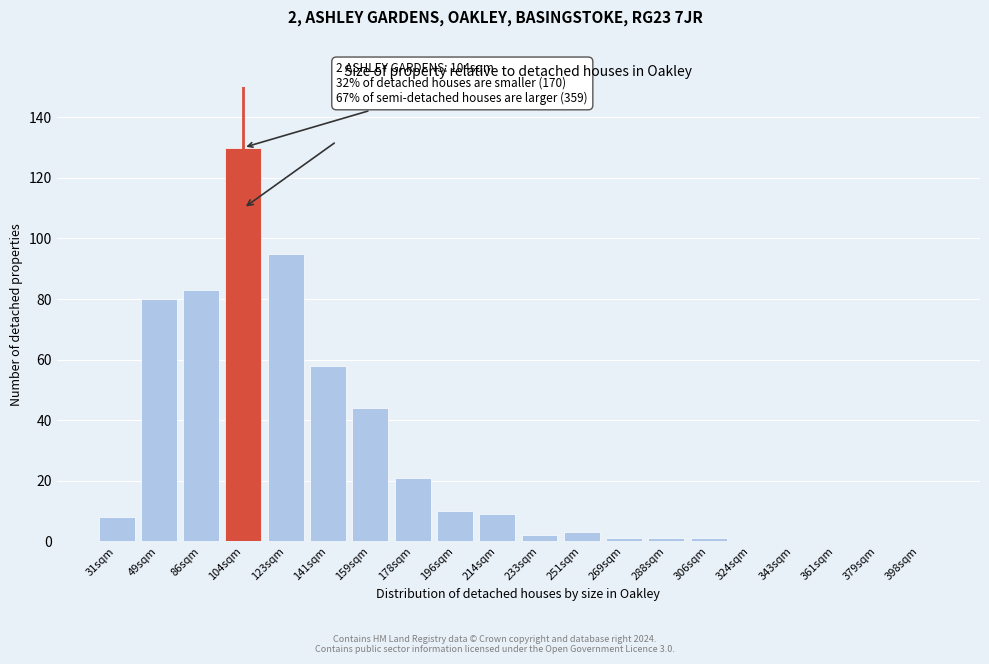

Reading left to right, list all the values displayed in this chart.

31sqm=8	49sqm=80	86sqm=83	104sqm=130	123sqm=95	141sqm=58	159sqm=44	178sqm=21	196sqm=10	214sqm=9	233sqm=2	251sqm=3	269sqm=1	288sqm=1	306sqm=1	324sqm=0	343sqm=0	361sqm=0	379sqm=0	398sqm=0